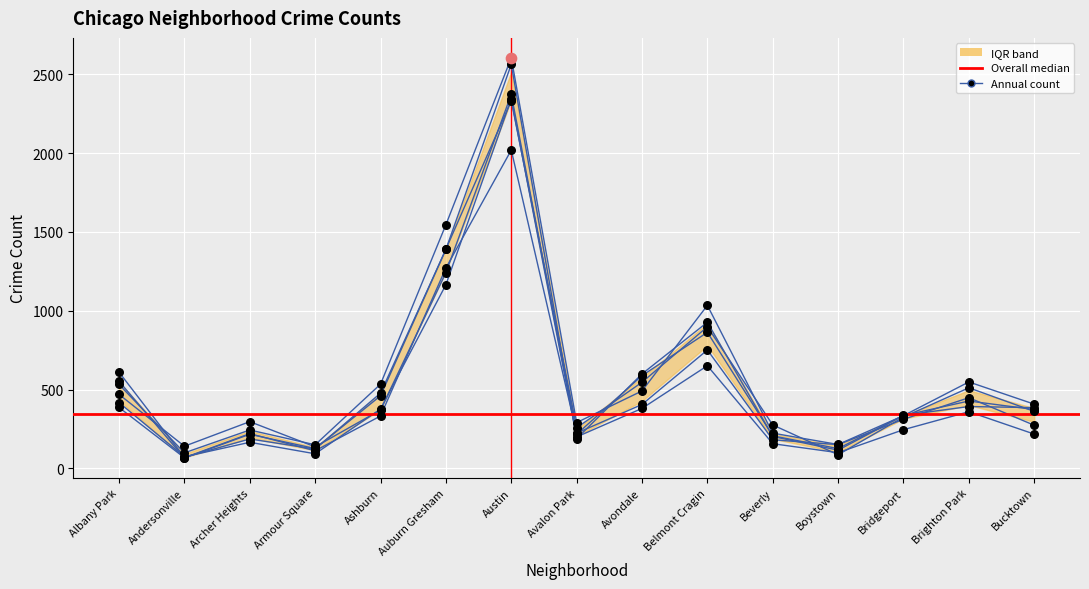

What is the total value across all series at Andersonville?

513